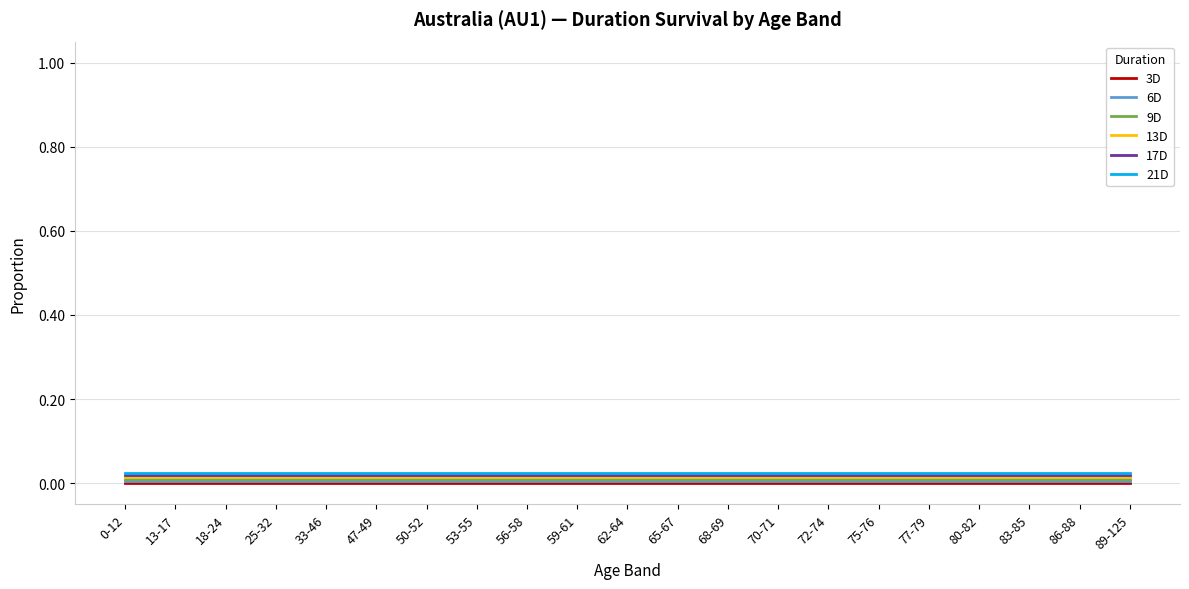

True or false: 3D and 6D intersect in this chart.

False